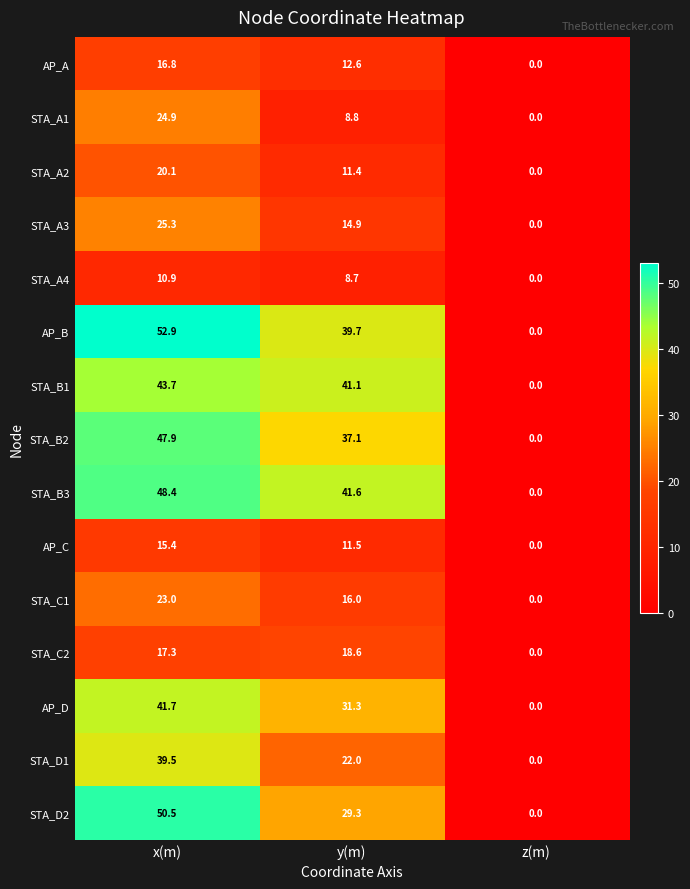

How many values in AP_B are above zero?

2